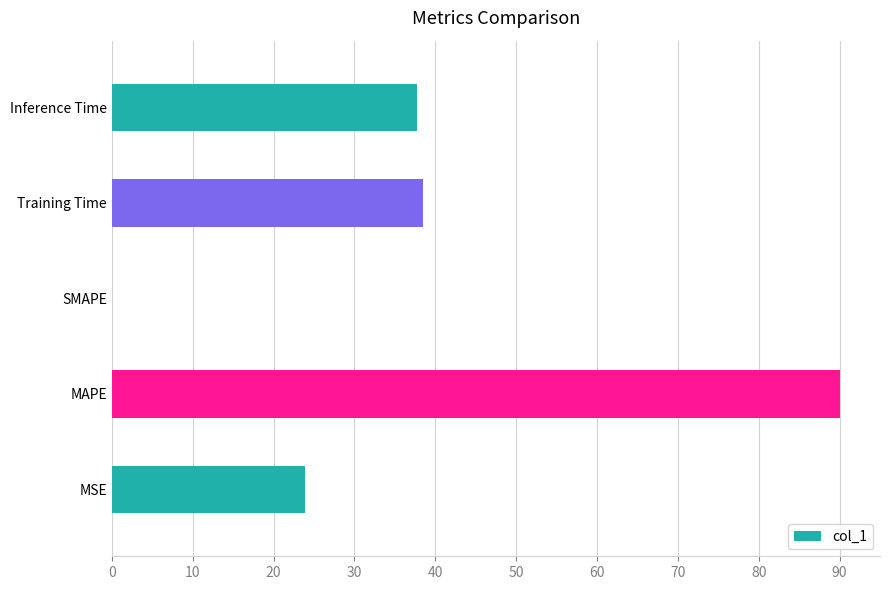

What is the sum of the values at Inference Time and MAPE?

127.8